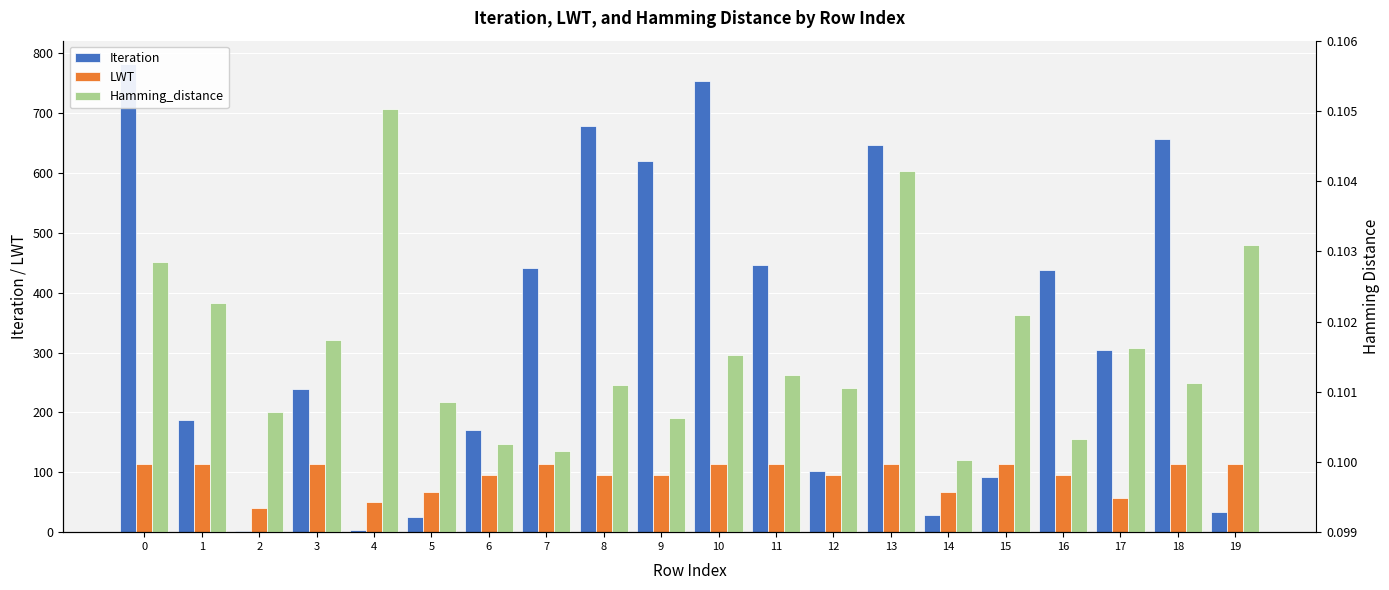

What is the value of the LWT bar at the 11th from the left?

114.6